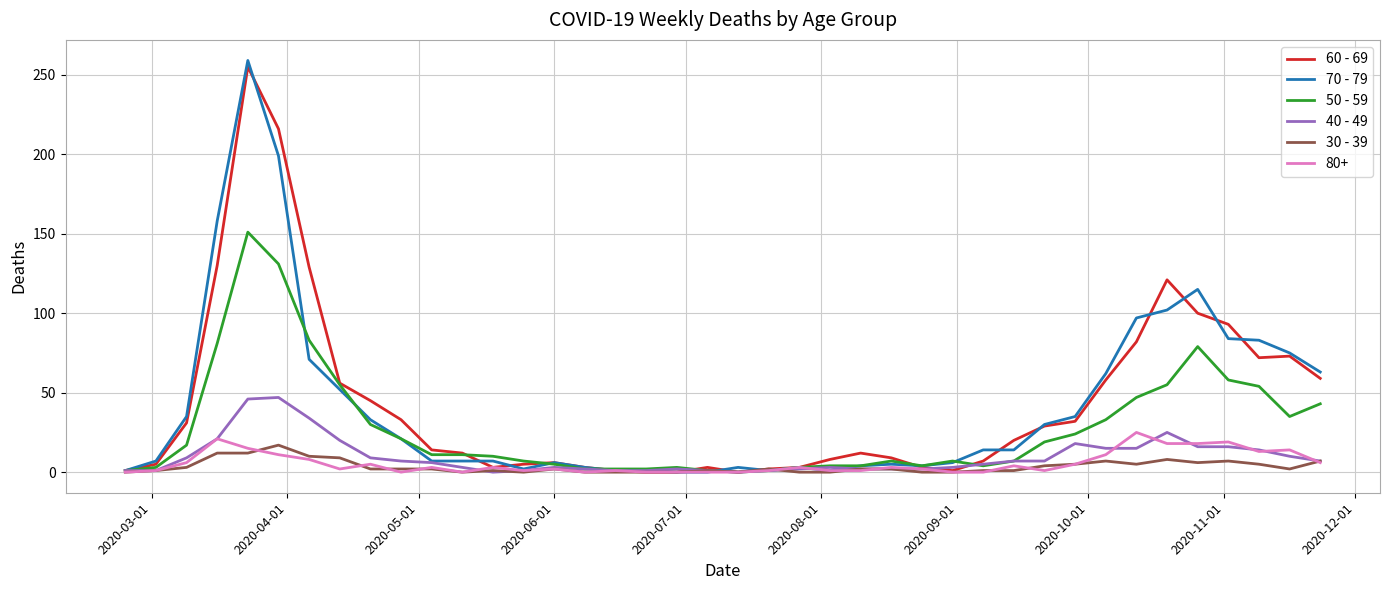

Which series has the widest spread of values?

70 - 79